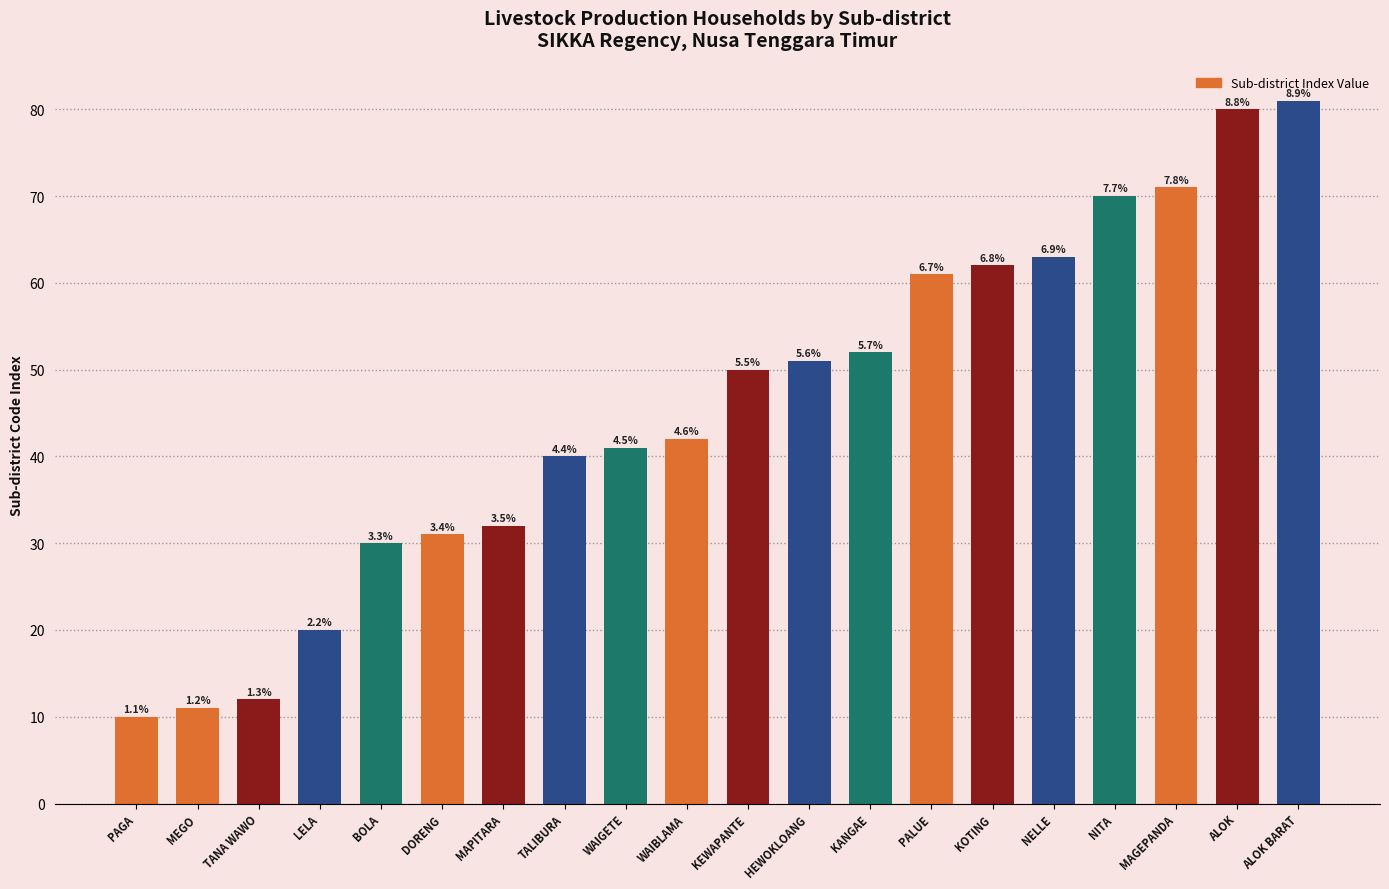

Between PALUE and LELA, which is larger?

PALUE